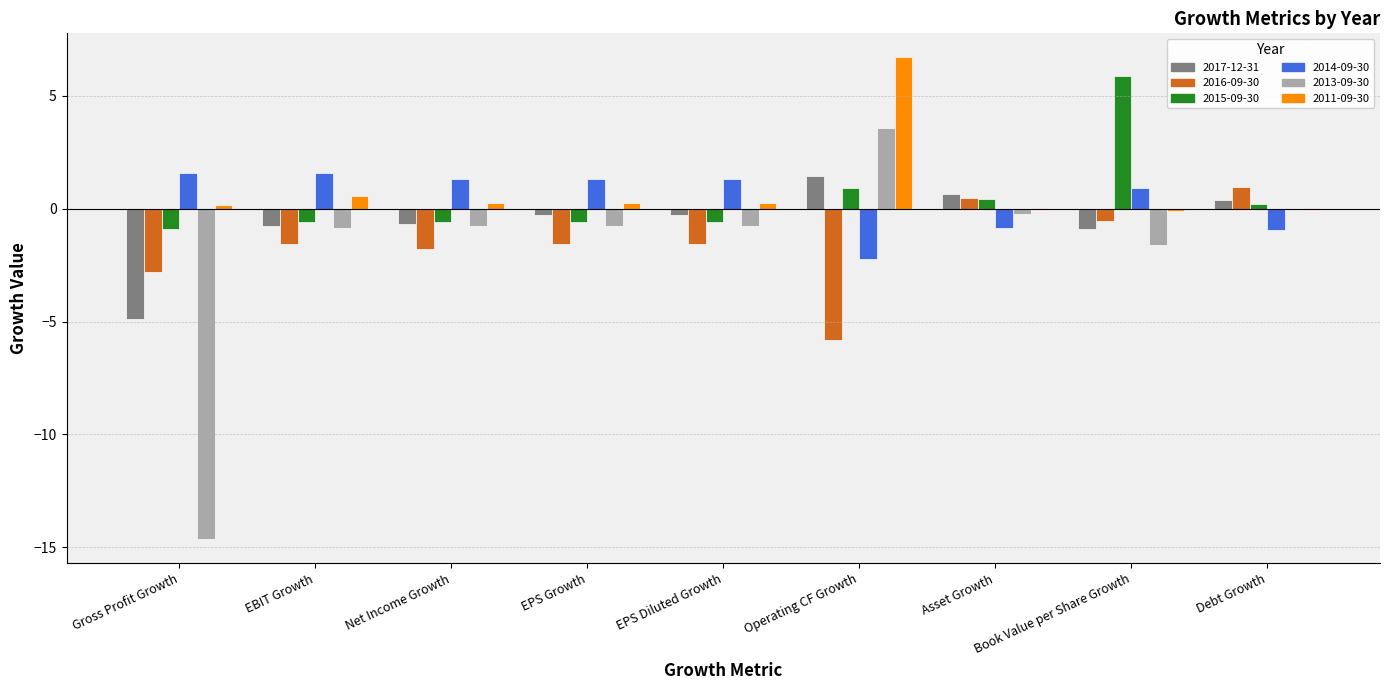

What is the spread (max minus min) of values at Gross Profit Growth?

16.2